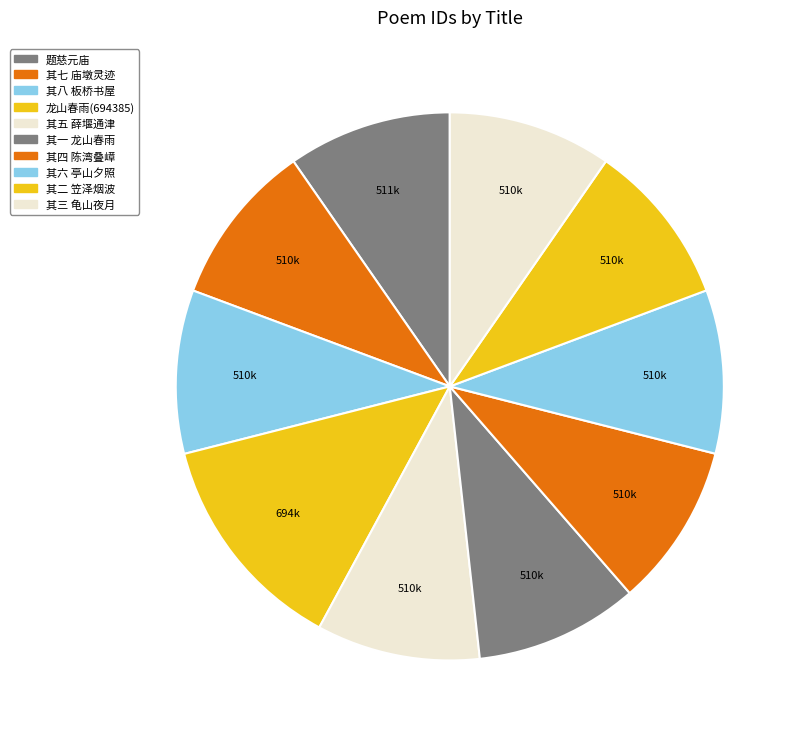

To the nearest percent, what is the average slice percentage?

10%